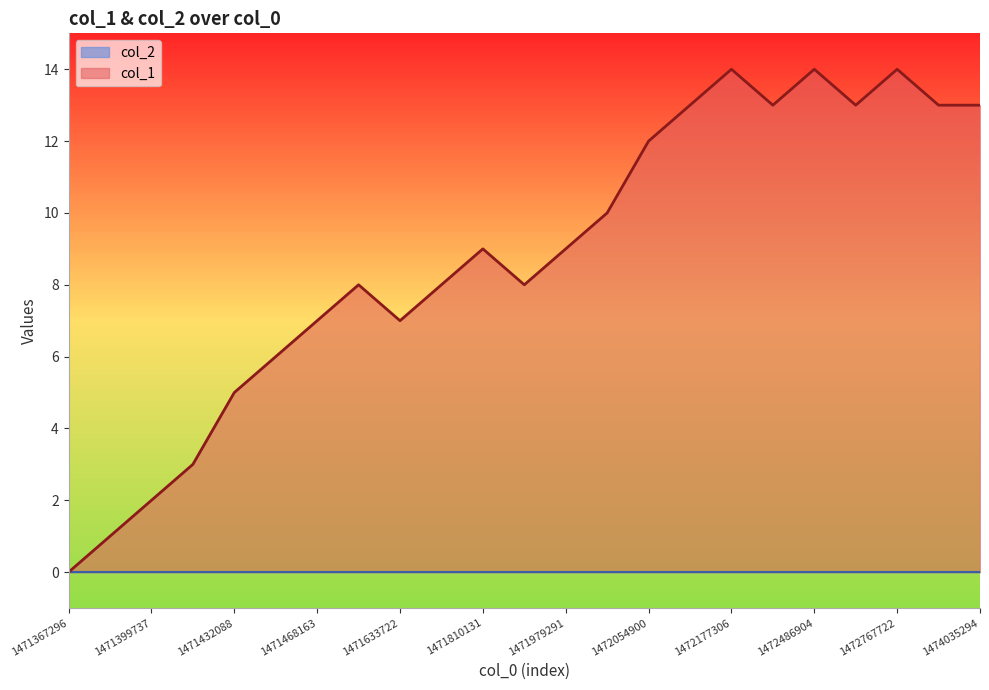

Reading right to left, extract all data points from this chart.

13	13	14	13	14	13	14	13	12	10	9	8	9	8	7	8	7	6	5	3	2	1	0